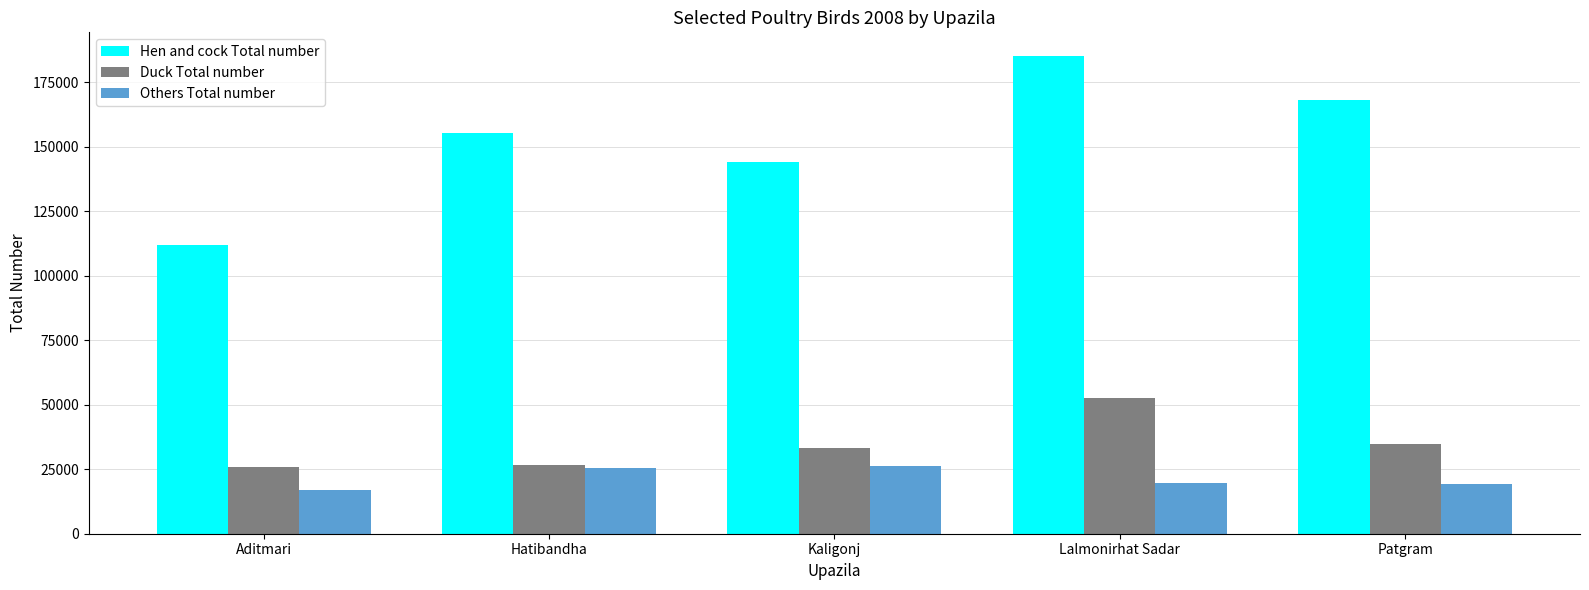

What is the sum of the Hen and cock Total number values at Aditmari and Lalmonirhat Sadar?

297002